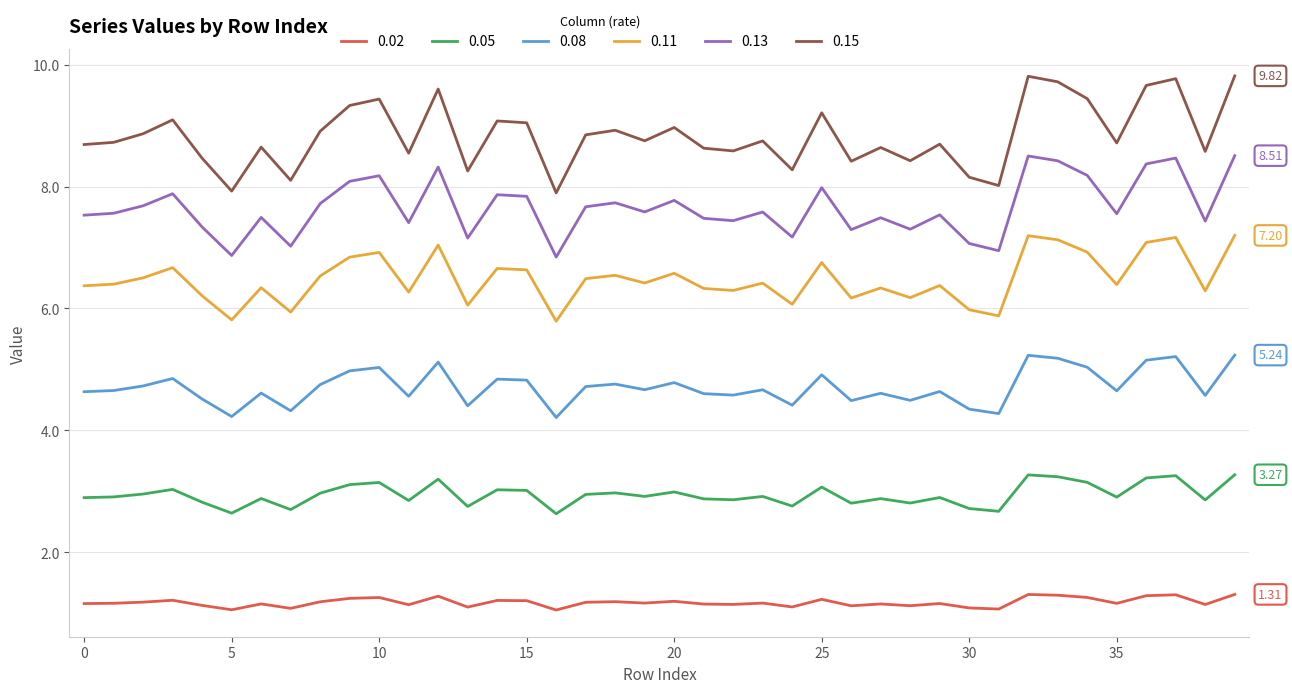

What is the maximum value shown in the chart?

9.8